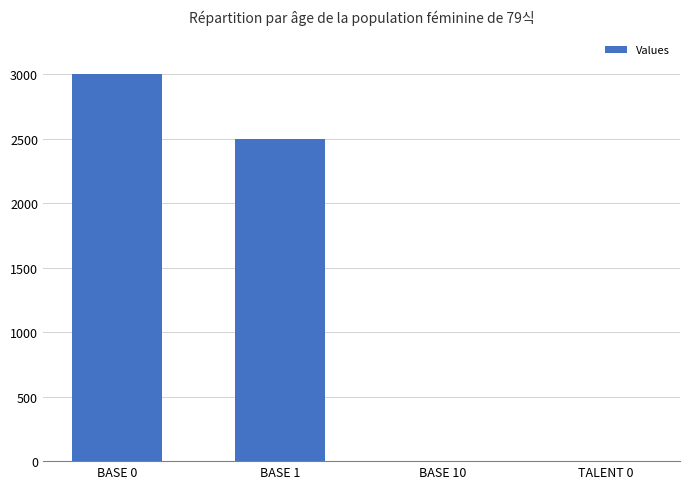

What is the sum of all values?

5501